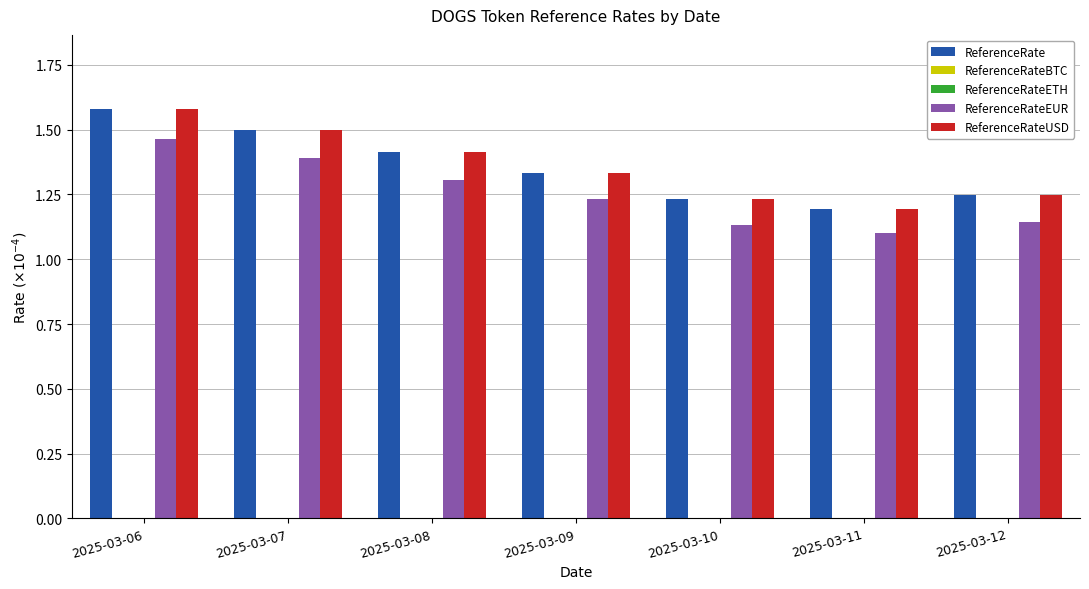

At which category is the sum across all series the highest?

2025-03-06